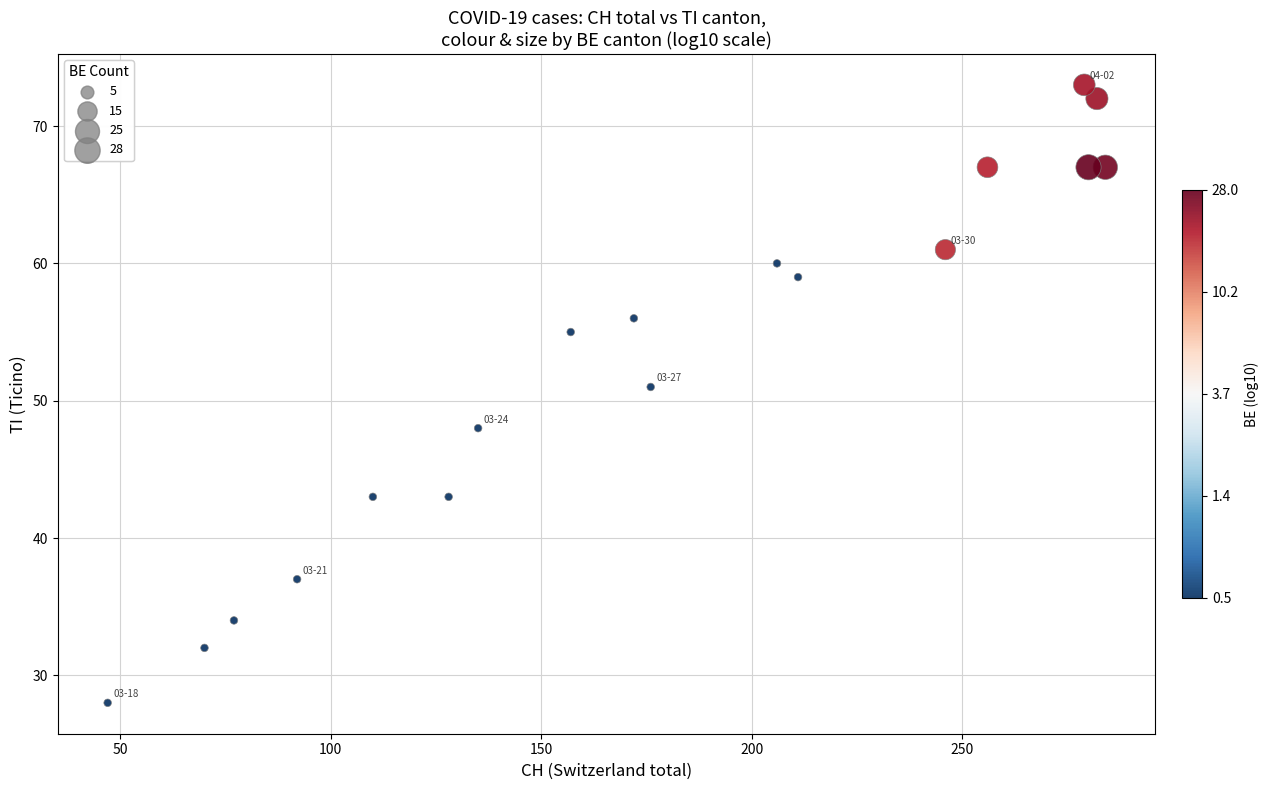

What Y value in the scatter plot is closest to 50?

51